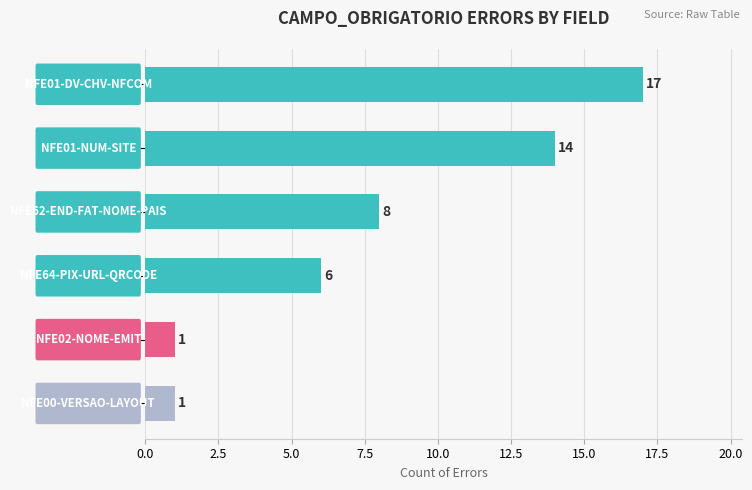

Reading top to bottom, what are all the values shown in this chart?

17	14	8	6	1	1